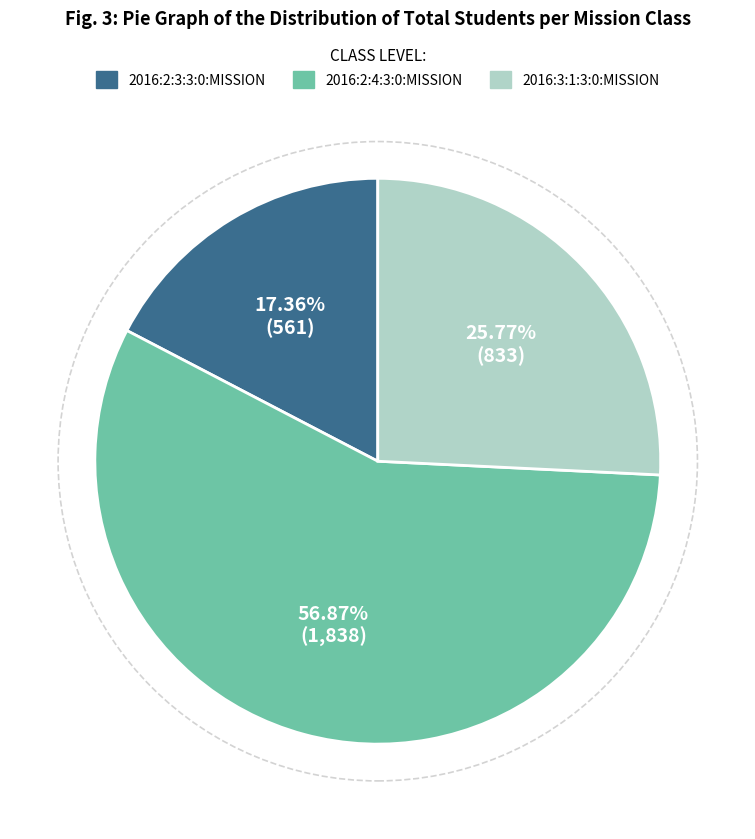

What is the majority slice?

2016:2:4:3:0:MISSION